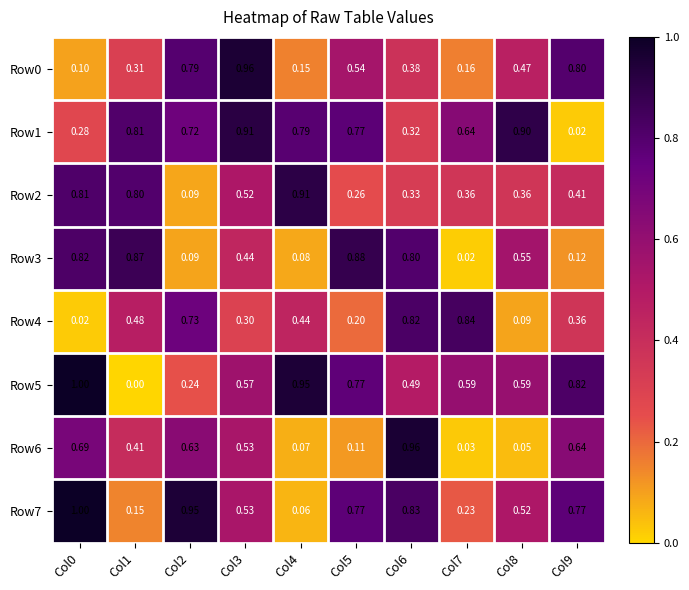

At Col4, list the series in order from smallest to largest.

Row7, Row6, Row3, Row0, Row4, Row1, Row2, Row5